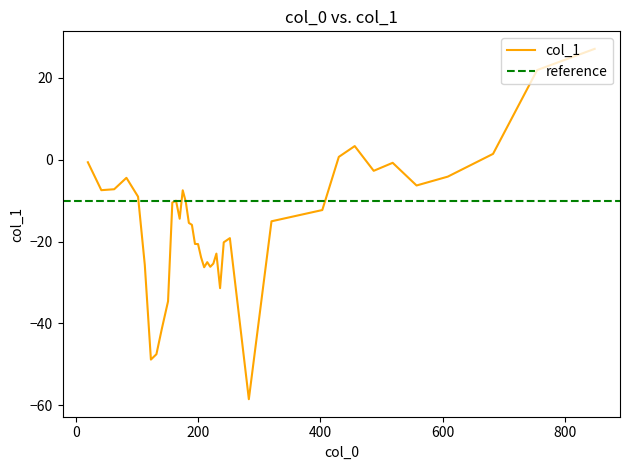

List the labels in order of value, smallest first.

283, 123, 132, 141, 151, 236, 210, 220, 113, 225, 215, 205, 230, 200, 195, 242, 252, 190, 185, 320, 170, 403, 158, 180, 164, 102, 175, 42, 63, 557, 83, 608, 487, 518, 20, 430, 682, 456, 754, 848